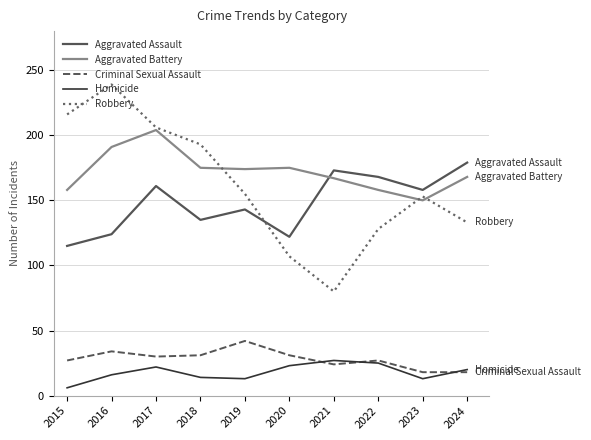

Which category has the lowest value in the Homicide series?

2015